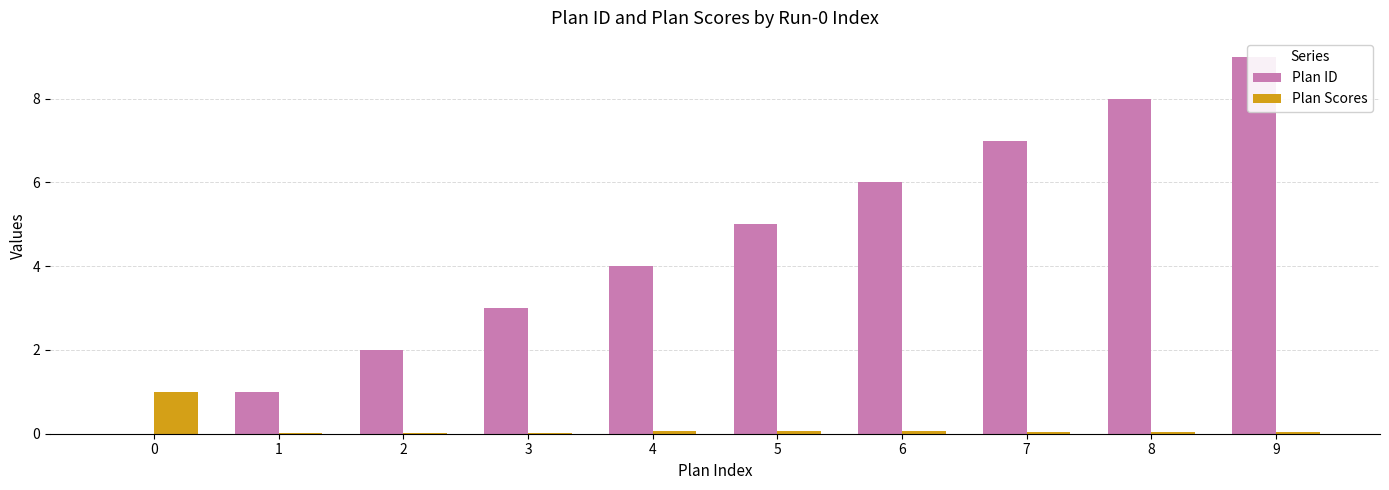

Rank the series by their maximum value, from lowest to highest.

Plan Scores, Plan ID